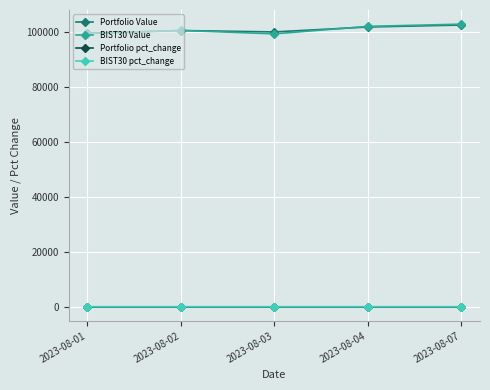

At how many categories does at least one series exceed 4145?

5